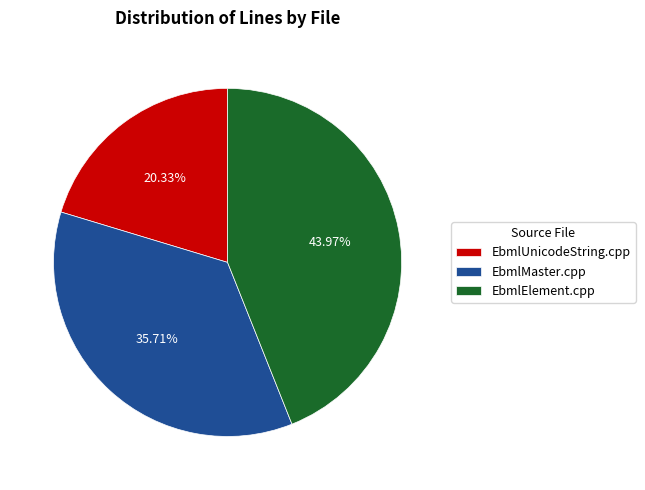

To the nearest percent, what percentage of the pie is EbmlUnicodeString.cpp?

20%